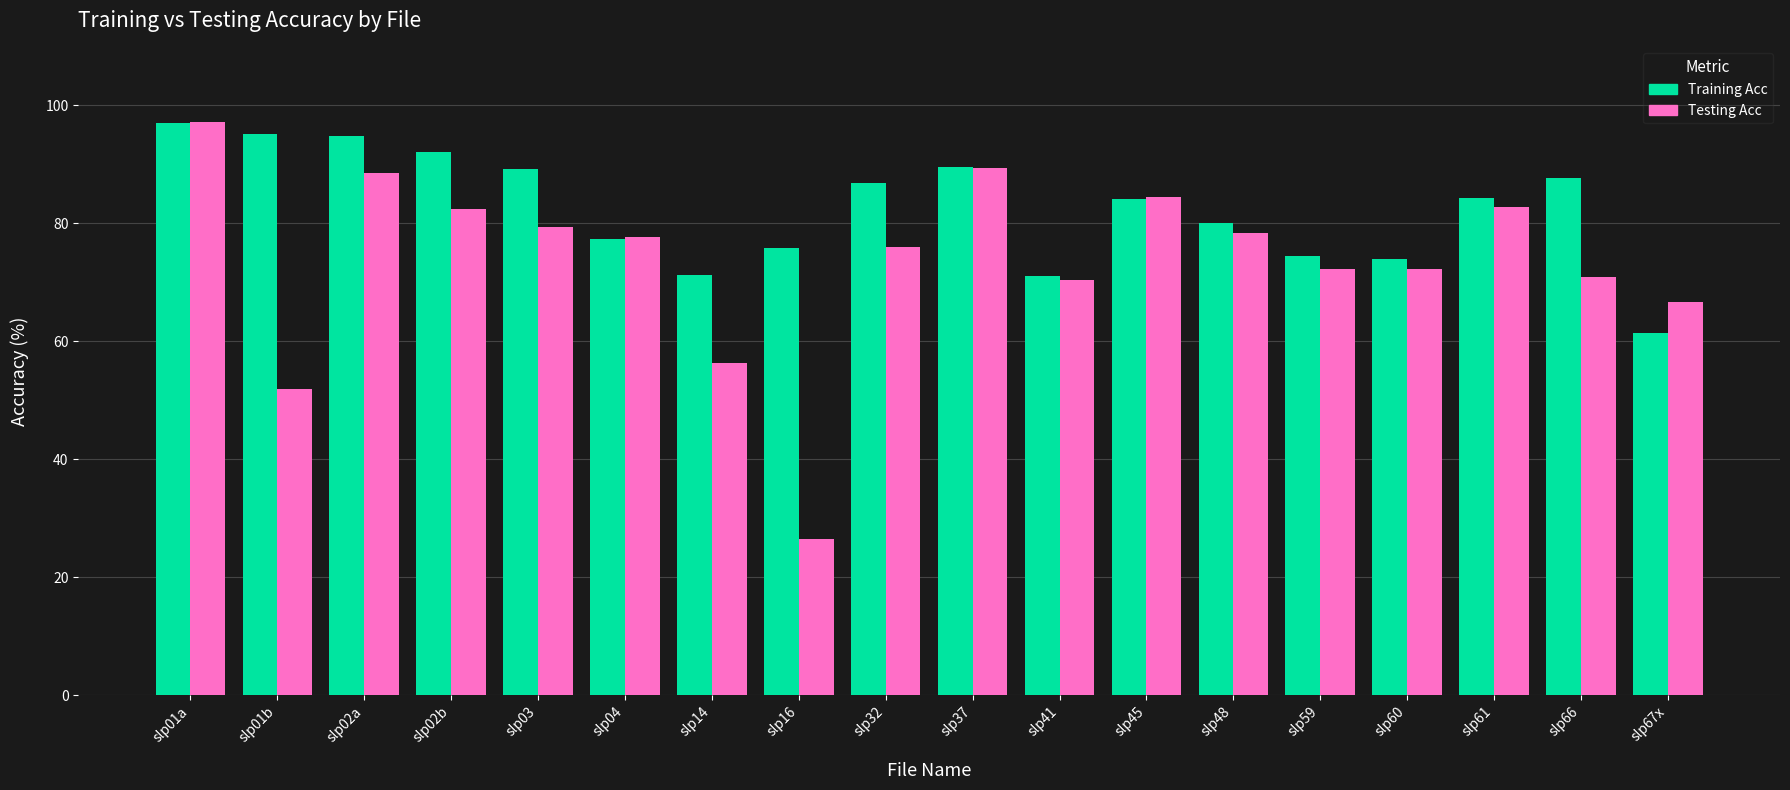

Is the value of Testing Acc at slp60 greater than the value of Training Acc at slp01b?

No